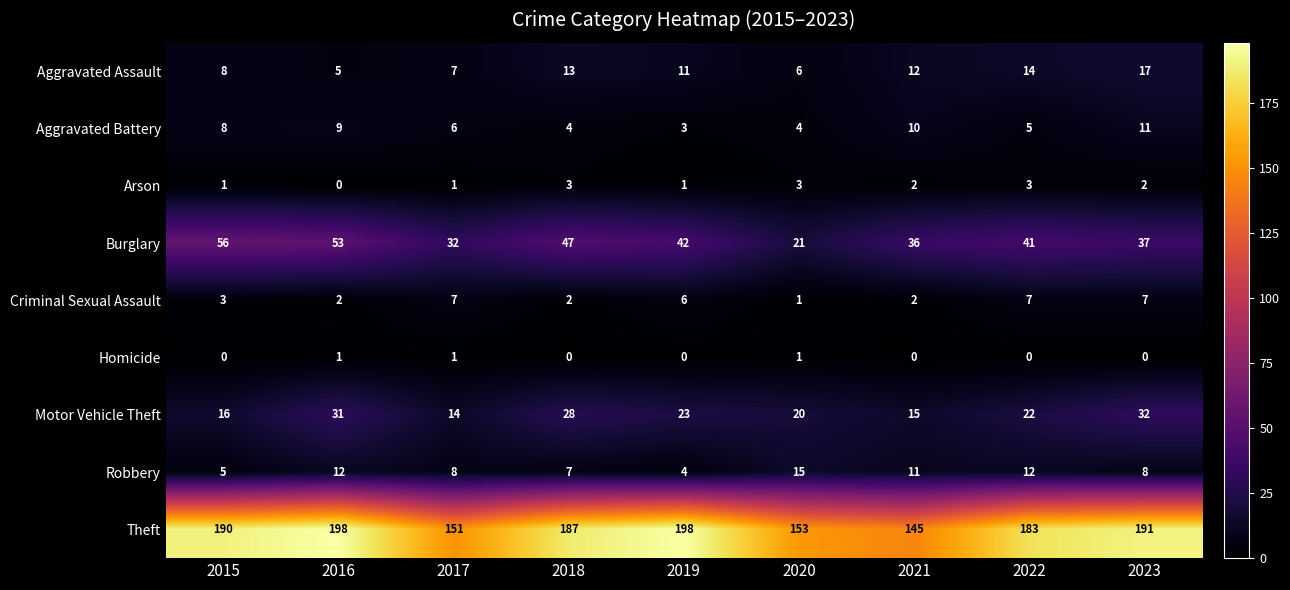

At which category is the sum across all series the highest?

2016